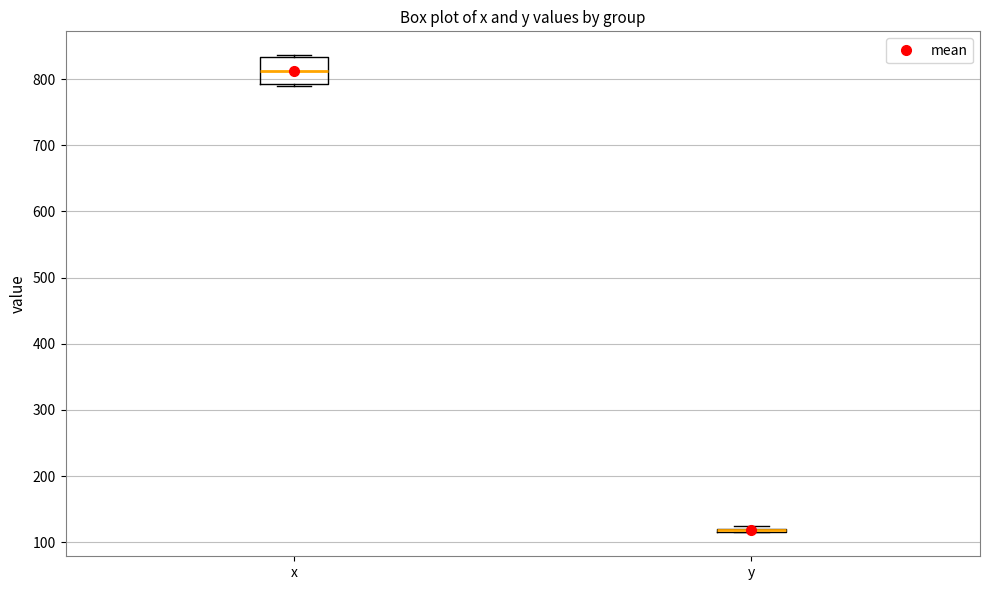

Reading left to right, transcribe this box plot: for each box, give where its median line is, the range the box spans, and where its two whiskers end, as read against the y-axis. The values are not printed on the chart, so give them approximately, as read against the axis.

x: median 810, box 790 to 830, whiskers 790 to 840
y: box collapsed to a line at 120, whiskers 120 to 120